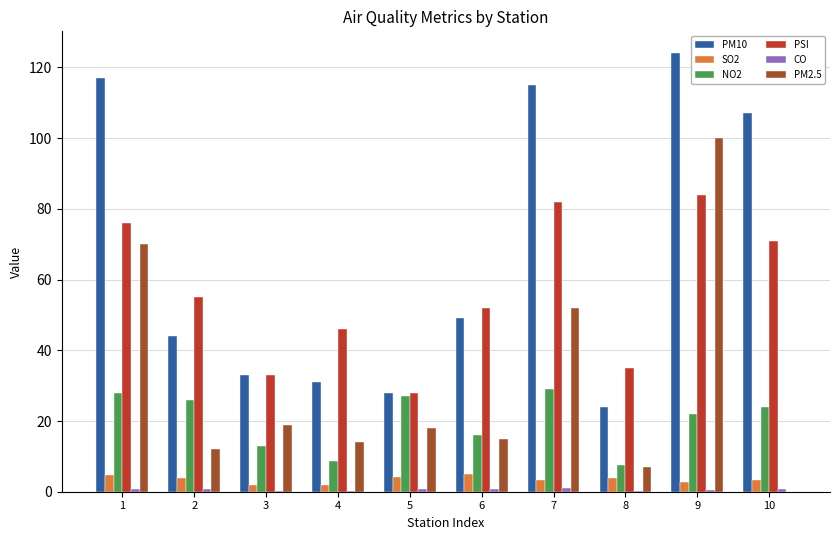

The value of NO2 at 4 is 8.8. True or false?

True